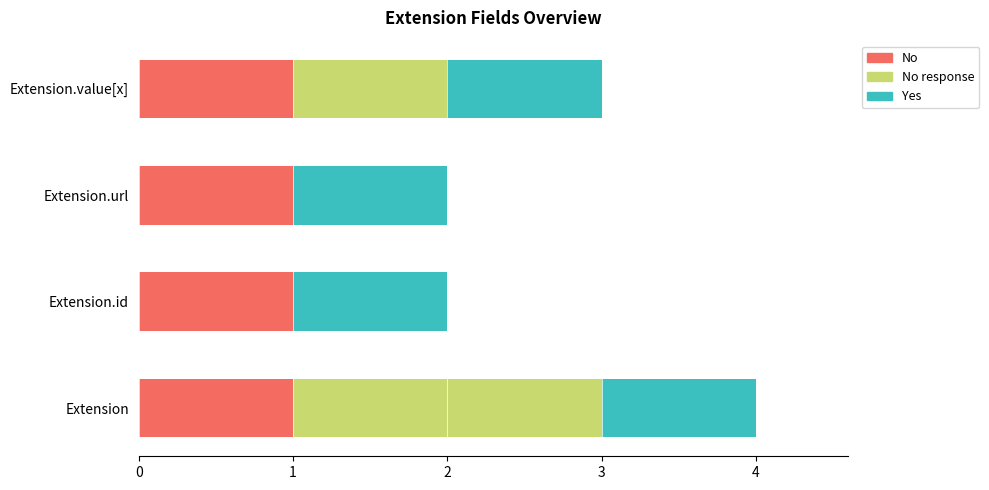

What is the sum of all No values?

4